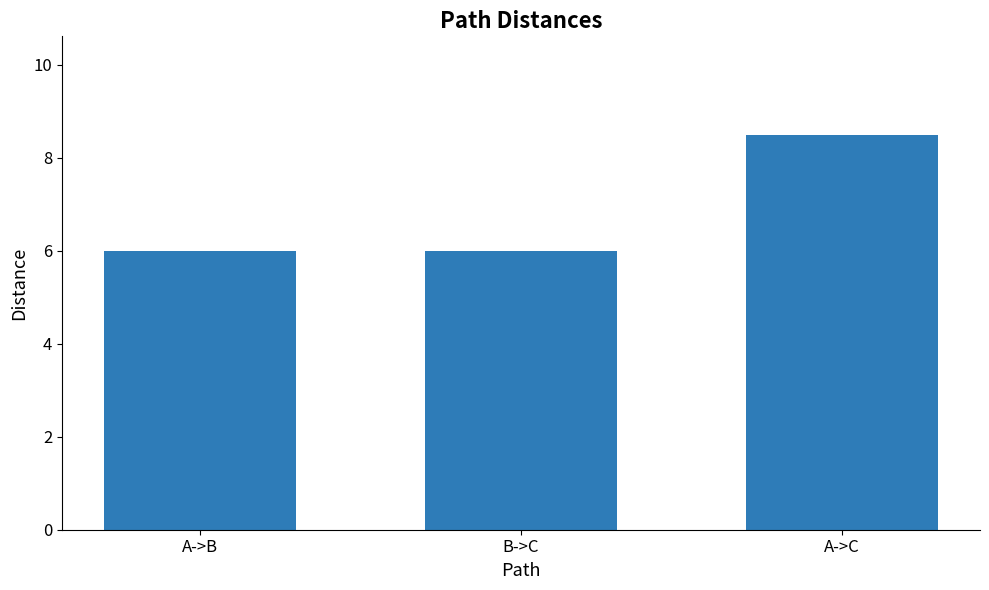

What is the change in value from A->B to A->C?

+2.5